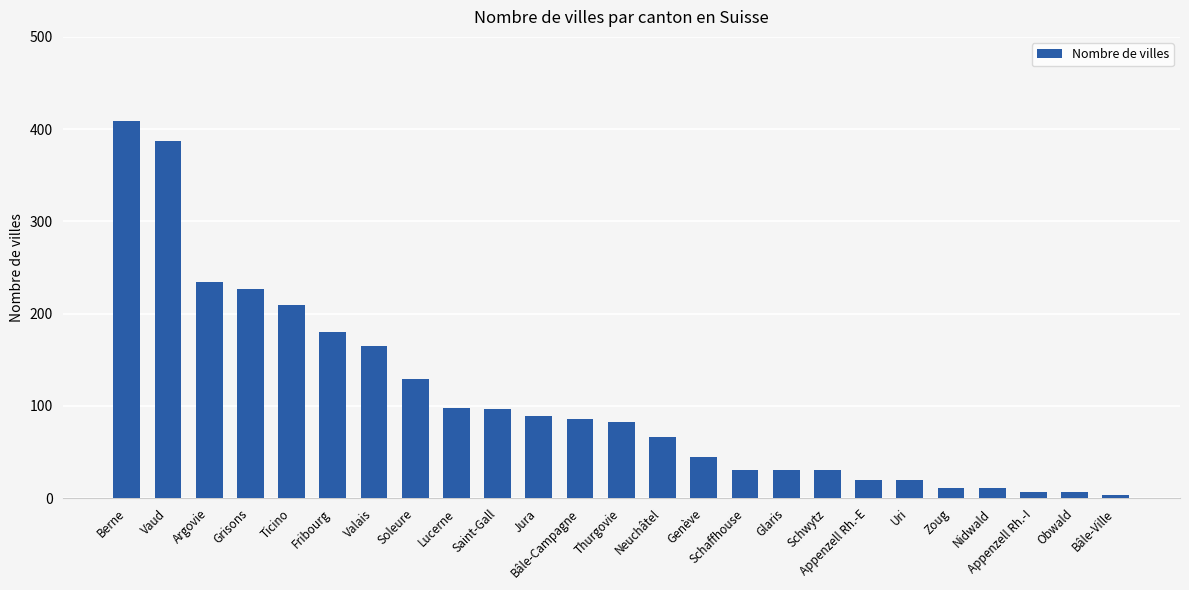

How many series are shown in this chart?

1